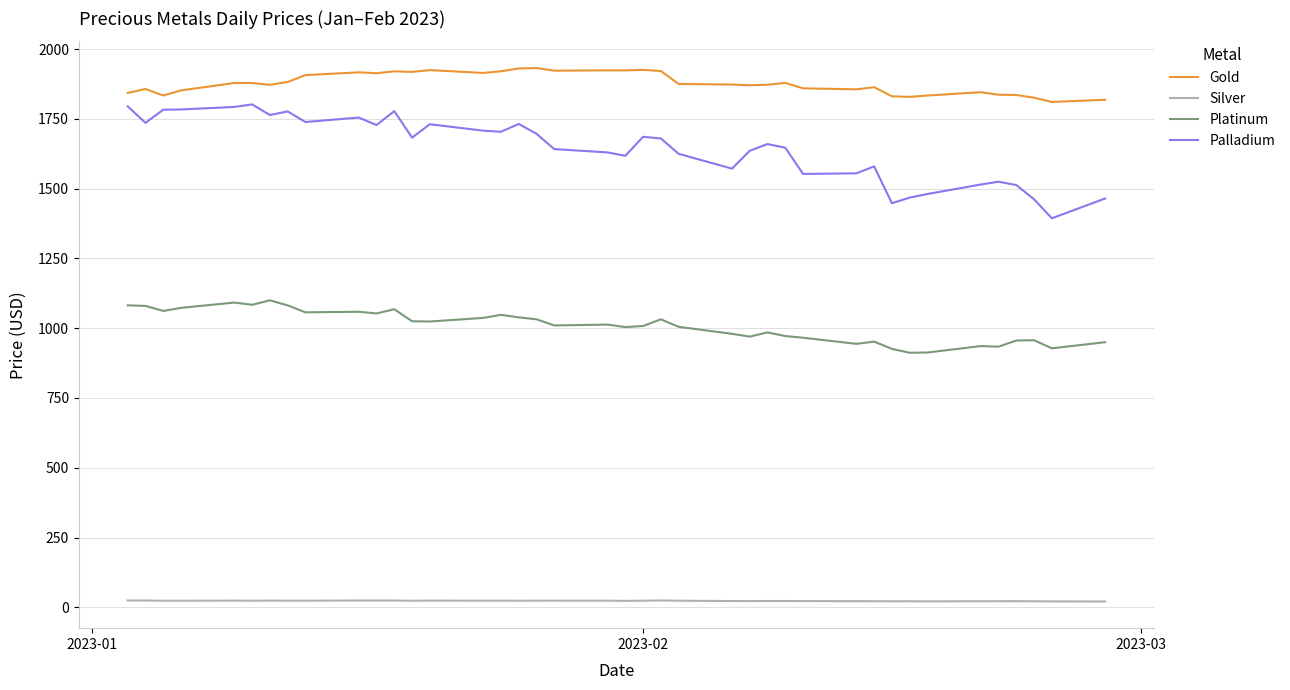

At how many categories does at least one series exceed 1354?

40